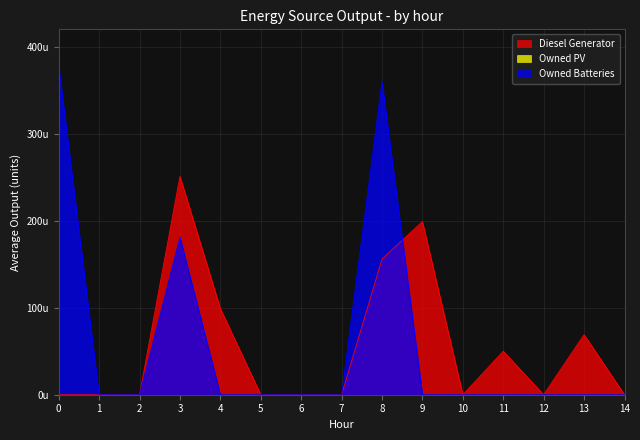

Reading left to right, extract all data points from this chart.

Diesel Generator: 0	0	0	251	99	0	0	0	156	199	0	50	0	69	0
Owned Batteries: 378	0	0	181	0	0	0	0	360	0	0	0	0	0	0